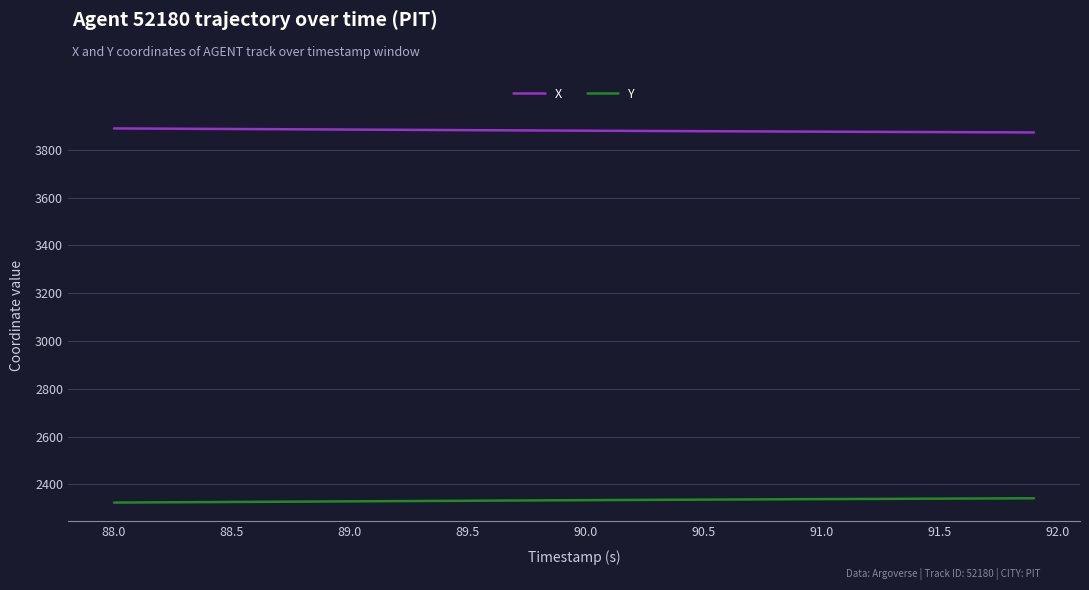

List the series in order of their peak value, lowest first.

Y, X